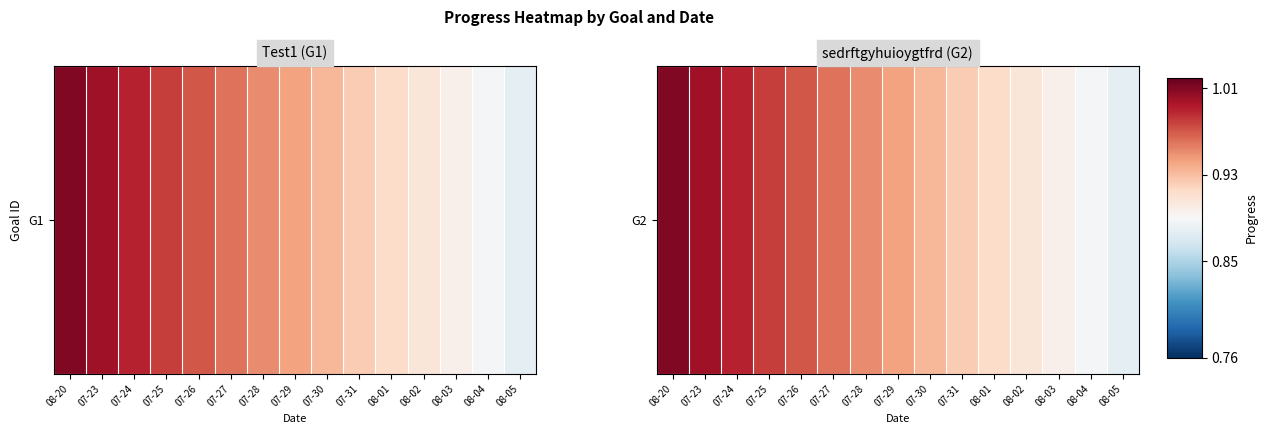

Is it true that the value at 08-03 is 0.9?

True